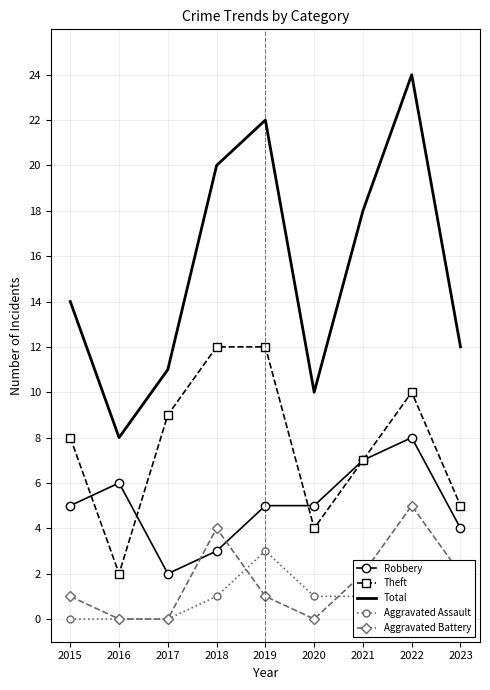

Where is Theft nearest to the value 7?

2021